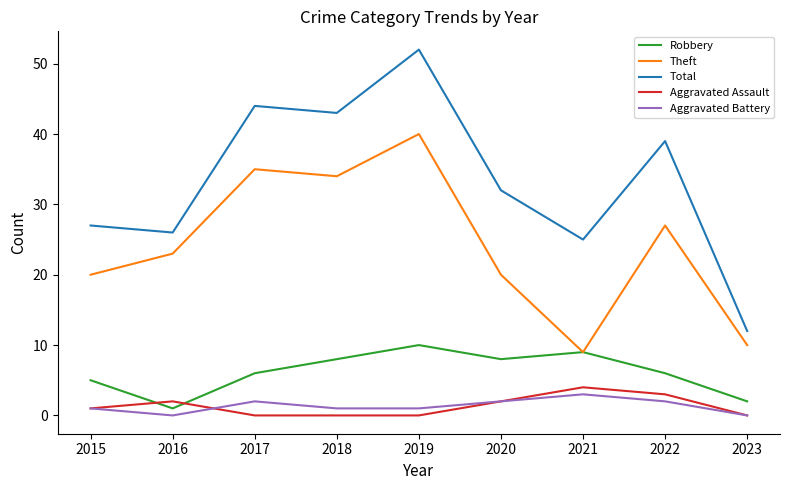

Reading left to right, extract all data points from this chart.

Robbery: 2015=5	2016=1	2017=6	2018=8	2019=10	2020=8	2021=9	2022=6	2023=2
Theft: 2015=20	2016=23	2017=35	2018=34	2019=40	2020=20	2021=9	2022=27	2023=10
Total: 2015=27	2016=26	2017=44	2018=43	2019=52	2020=32	2021=25	2022=39	2023=12
Aggravated Assault: 2015=1	2016=2	2017=0	2018=0	2019=0	2020=2	2021=4	2022=3	2023=0
Aggravated Battery: 2015=1	2016=0	2017=2	2018=1	2019=1	2020=2	2021=3	2022=2	2023=0